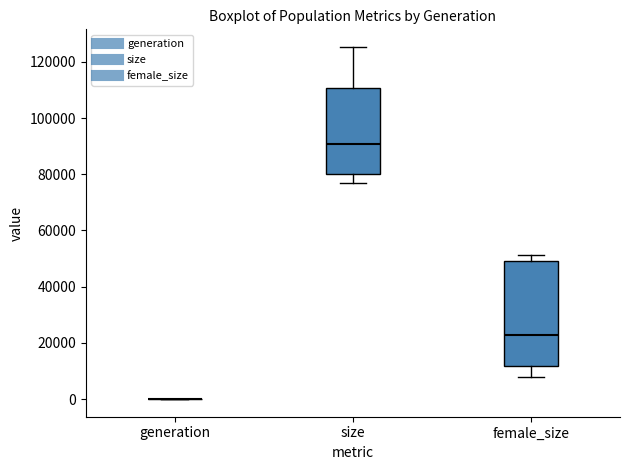

Comparing the boxes themselves (not the whiskers), which one is the tallest?

female_size